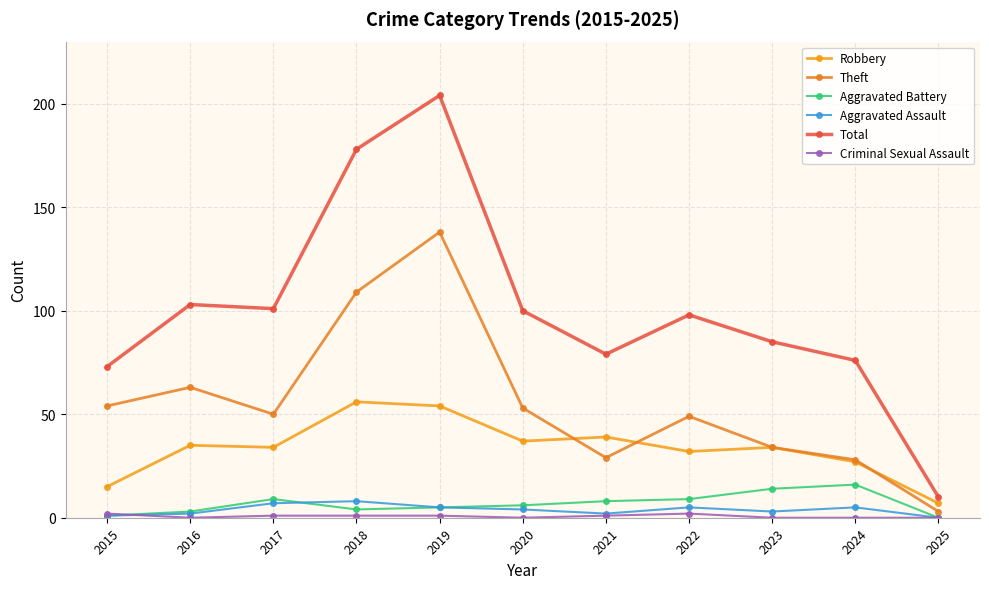

What is the sum of the Criminal Sexual Assault values at 2020 and 2018?

1